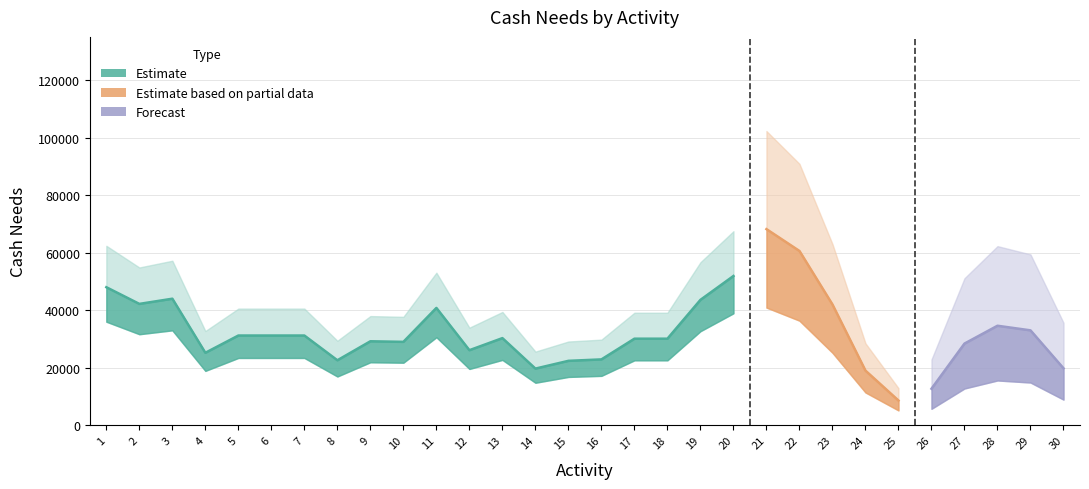

What is the difference between the maximum and minimum values?

69000